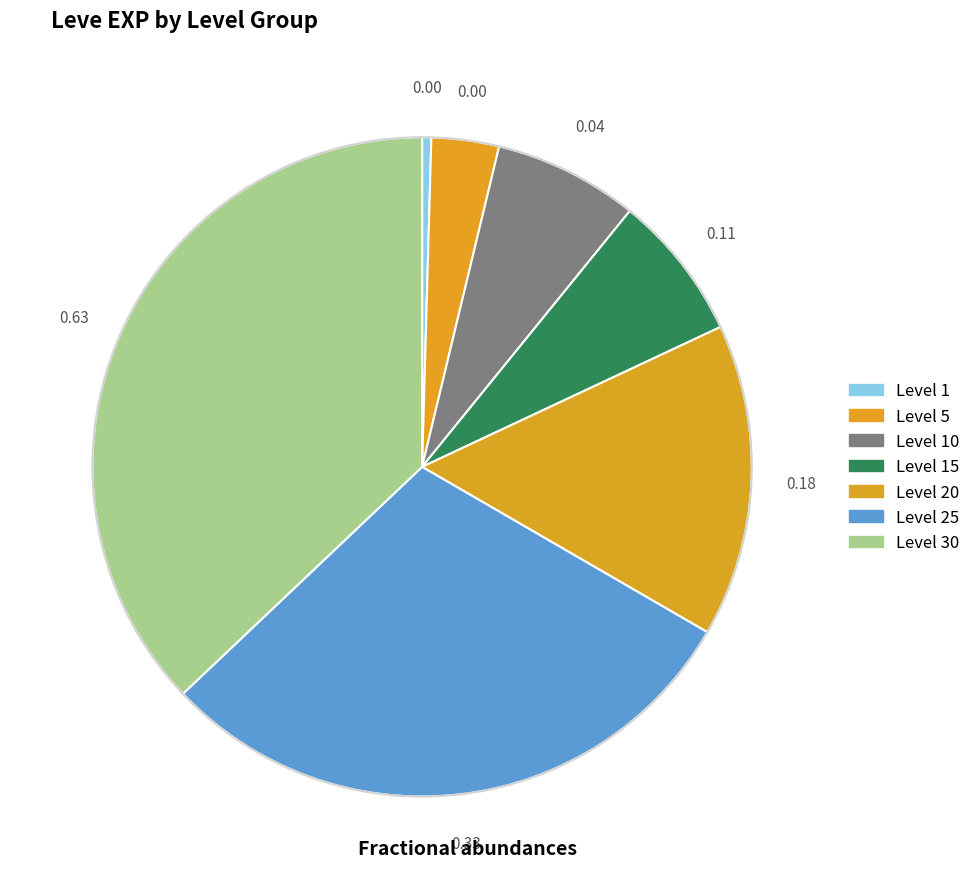

How many slices are in this pie chart?

7